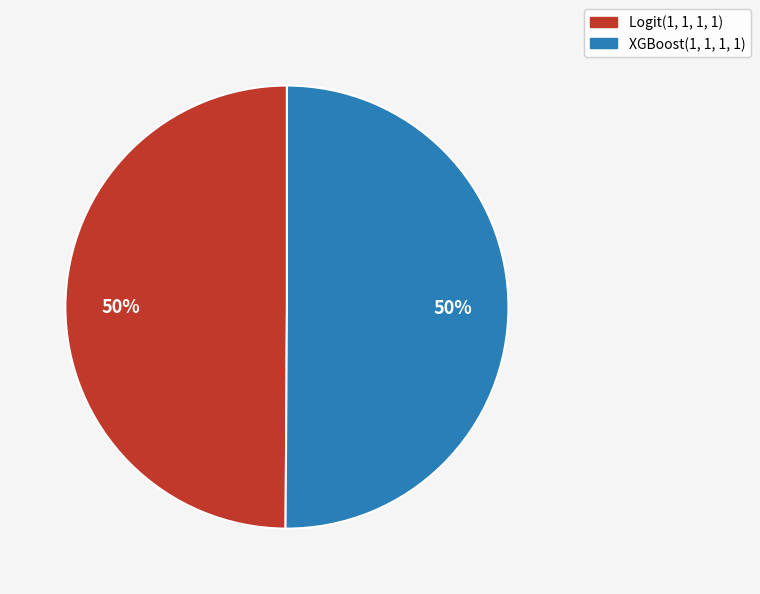

Is it true that Logit(1, 1, 1, 1) is 62% of the pie?

False